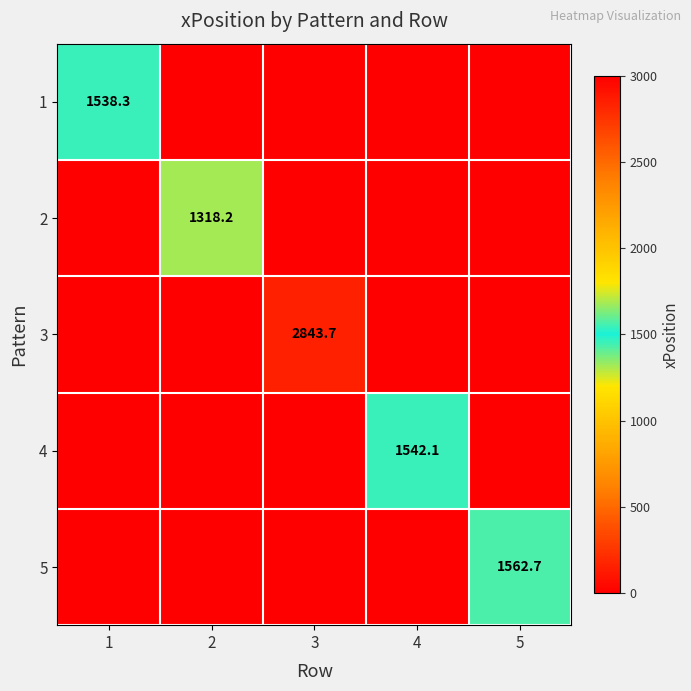

Between 4 and 5, which is larger?

4